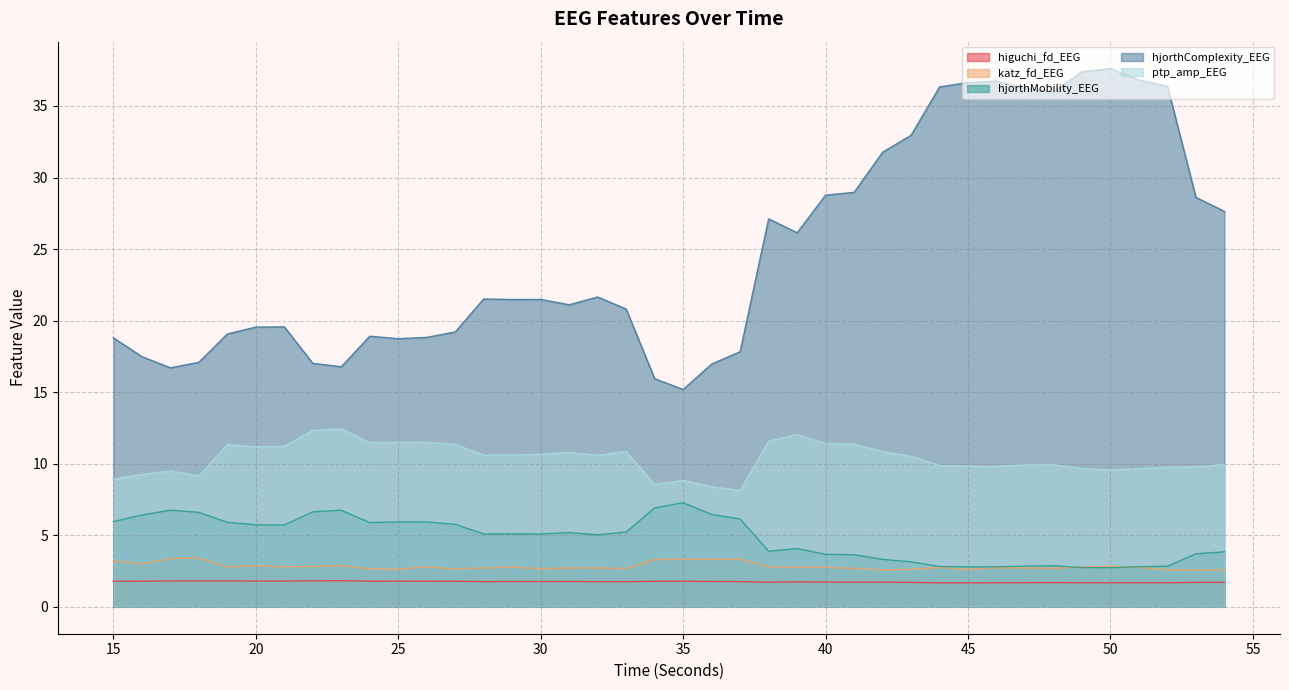

Reading left to right, what are all the values shown in this chart?

higuchi_fd_EEG: 1.8	1.8	1.8	1.8	1.8	1.8	1.8	1.8	1.8	1.8	1.8	1.8	1.8	1.8	1.8	1.8	1.8	1.8	1.8	1.8	1.8	1.8	1.8	1.7	1.7	1.7	1.7	1.7	1.7	1.7	1.7	1.7	1.7	1.7	1.7	1.7	1.7	1.7	1.7	1.7
katz_fd_EEG: 3.2	3.0	3.4	3.4	2.8	2.9	2.8	2.8	2.9	2.6	2.6	2.8	2.7	2.7	2.8	2.7	2.7	2.7	2.7	3.3	3.3	3.3	3.3	2.8	2.8	2.8	2.7	2.6	2.6	2.7	2.6	2.7	2.7	2.7	2.8	2.8	2.8	2.6	2.6	2.6
hjorthMobility_EEG: 6.0	6.4	6.8	6.6	5.9	5.7	5.7	6.6	6.7	5.9	5.9	5.9	5.8	5.1	5.1	5.1	5.2	5.0	5.2	6.9	7.3	6.5	6.1	3.9	4.1	3.7	3.6	3.3	3.1	2.8	2.8	2.8	2.8	2.9	2.7	2.7	2.8	2.8	3.7	3.8
hjorthComplexity_EEG: 18.8	17.5	16.7	17.1	19.1	19.5	19.6	17.0	16.8	18.9	18.7	18.8	19.2	21.5	21.5	21.5	21.1	21.7	20.8	15.9	15.2	17.0	17.8	27.1	26.1	28.8	29.0	31.8	33.0	36.3	36.6	36.7	36.2	36.0	37.4	37.6	36.8	36.4	28.6	27.6
ptp_amp_EEG: 8.9	9.2	9.5	9.1	11.3	11.2	11.2	12.3	12.4	11.5	11.5	11.5	11.3	10.6	10.6	10.7	10.8	10.6	10.9	8.6	8.8	8.4	8.1	11.6	12.0	11.4	11.4	10.8	10.5	9.9	9.8	9.8	9.9	9.9	9.7	9.6	9.7	9.8	9.8	9.9